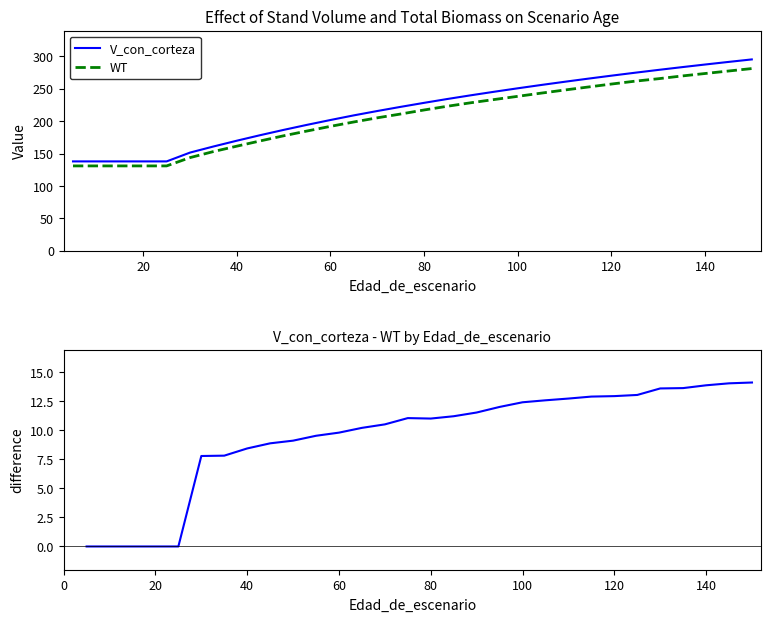

The V_con_corteza series shows 189.4 at 140. True or false?

False